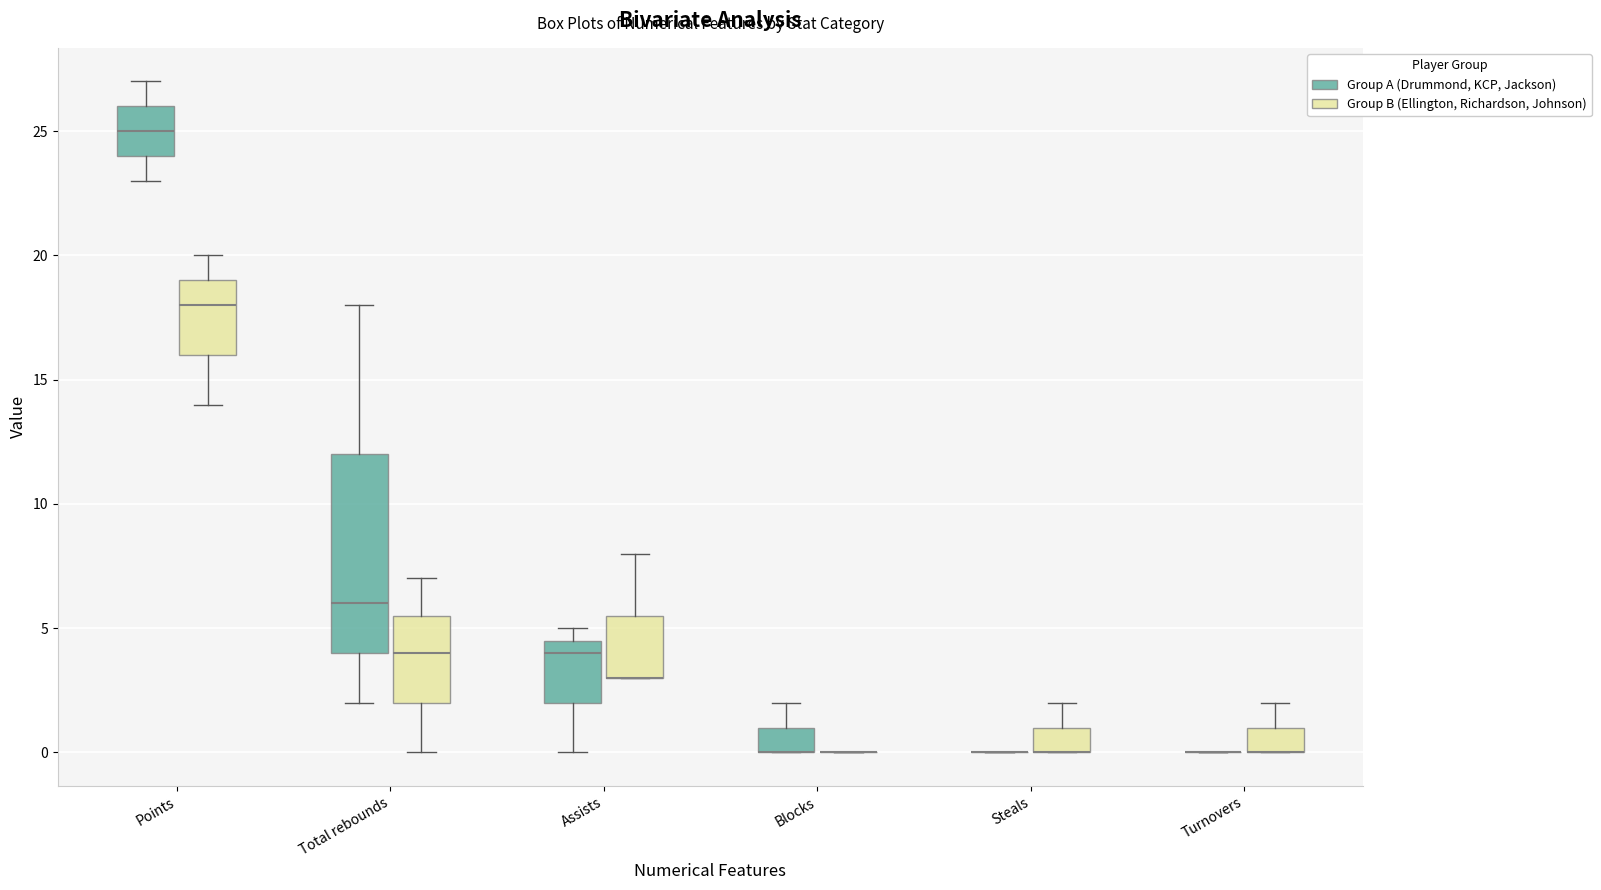

Reading left to right, transcribe this box plot: for each box, give where its median line is, the range the box spans, and where its two whiskers end, as read against the y-axis. The values are not printed on the chart, so give them approximately, as read against the axis.

Points (Group A (Drummond, KCP, Jackson)): median 25.0, box 24.0 to 26.0, whiskers 23.0 to 27.0
Points (Group B (Ellington, Richardson, Johnson)): median 18.0, box 16.0 to 19.0, whiskers 14.0 to 20.0
Total rebounds (Group A (Drummond, KCP, Jackson)): median 6.0, box 4.0 to 12.0, whiskers 2.0 to 18.0
Total rebounds (Group B (Ellington, Richardson, Johnson)): median 4.0, box 2.0 to 5.5, whiskers 0.0 to 7.0
Assists (Group A (Drummond, KCP, Jackson)): median 4.0, box 2.0 to 4.5, whiskers 0.0 to 5.0
Assists (Group B (Ellington, Richardson, Johnson)): median 3.0 (drawn on the box's lower edge), box 3.0 to 5.5, whiskers 3.0 to 8.0
Blocks (Group A (Drummond, KCP, Jackson)): median 0.0 (drawn on the box's lower edge), box 0.0 to 1.0, whiskers 0.0 to 2.0
Blocks (Group B (Ellington, Richardson, Johnson)): box collapsed to a line at 0.0, whiskers 0.0 to 0.0
Steals (Group A (Drummond, KCP, Jackson)): box collapsed to a line at 0.0, whiskers 0.0 to 0.0
Steals (Group B (Ellington, Richardson, Johnson)): median 0.0 (drawn on the box's lower edge), box 0.0 to 1.0, whiskers 0.0 to 2.0
Turnovers (Group A (Drummond, KCP, Jackson)): box collapsed to a line at 0.0, whiskers 0.0 to 0.0
Turnovers (Group B (Ellington, Richardson, Johnson)): median 0.0 (drawn on the box's lower edge), box 0.0 to 1.0, whiskers 0.0 to 2.0